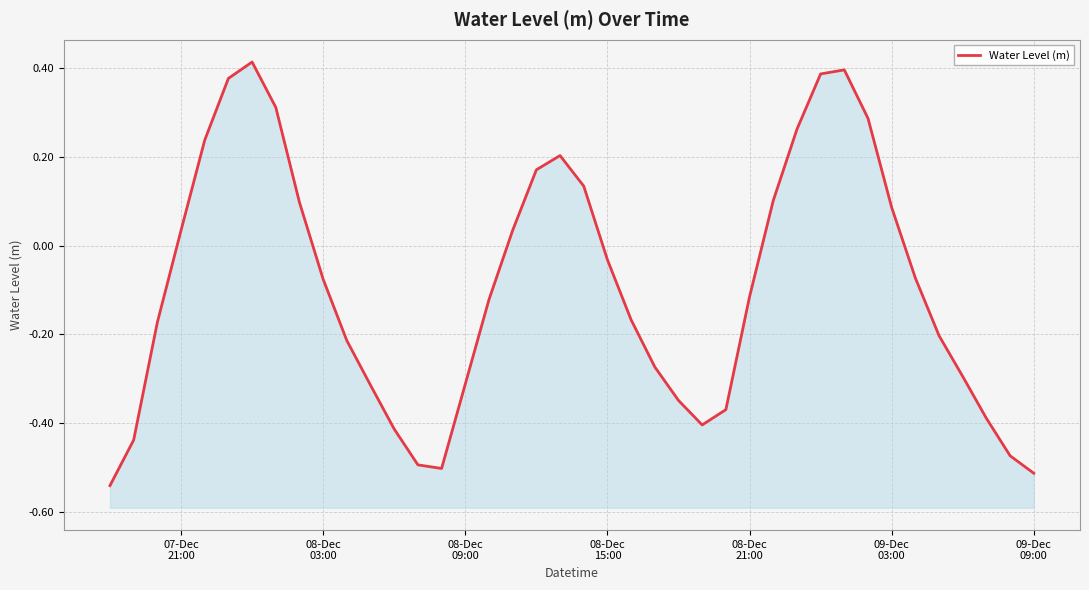

How many interior local valleys (lower than both neighbors) does the data have?

2